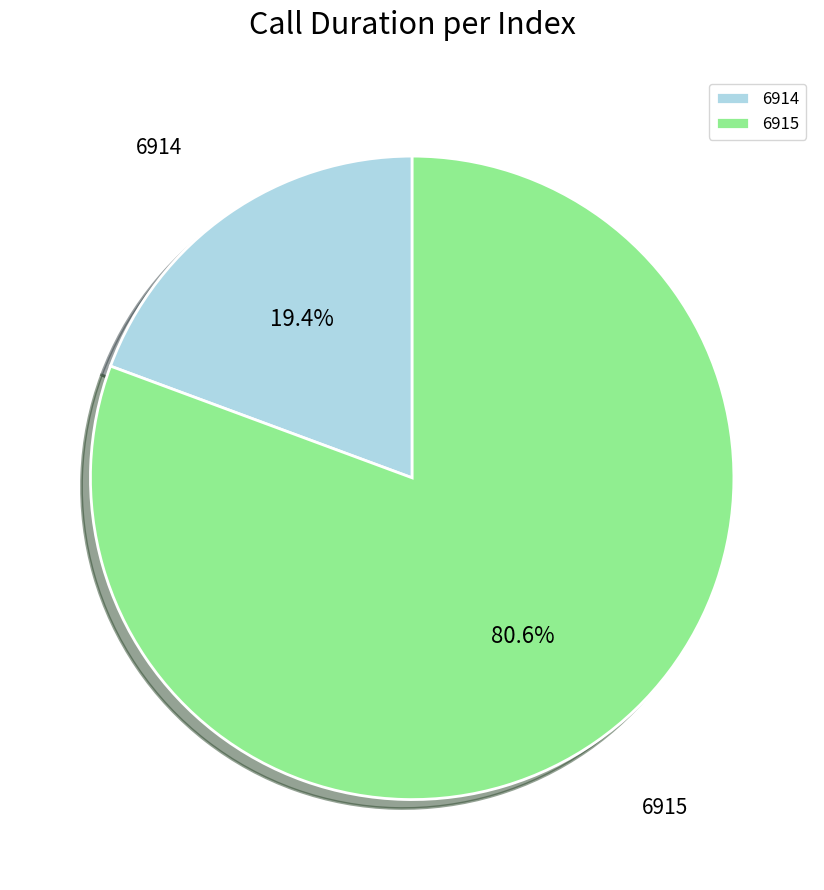

How many slices are in this pie chart?

2